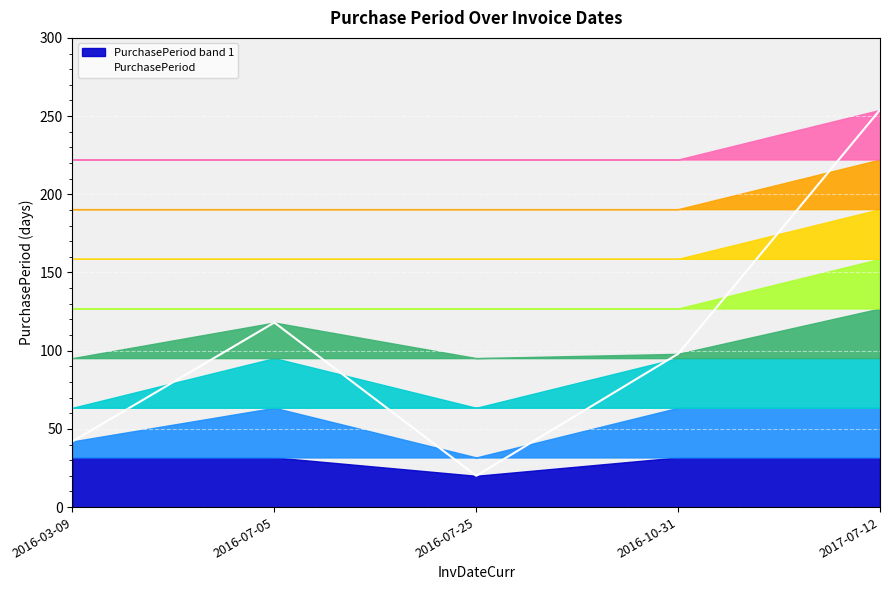

The chart shows a value of 254 at 2017-07-12. True or false?

True